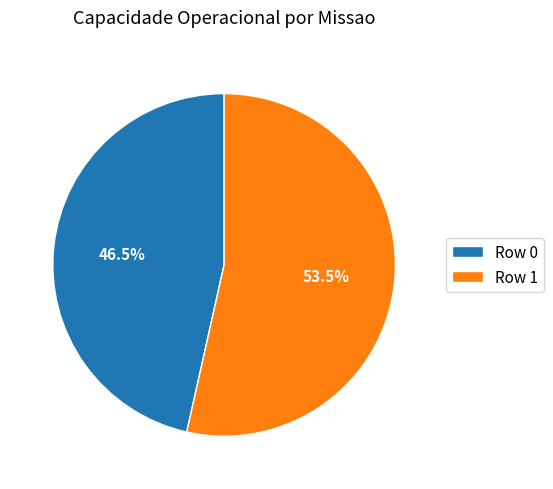

Combined, what portion of the pie is Row 1 and Row 0?

100.0%